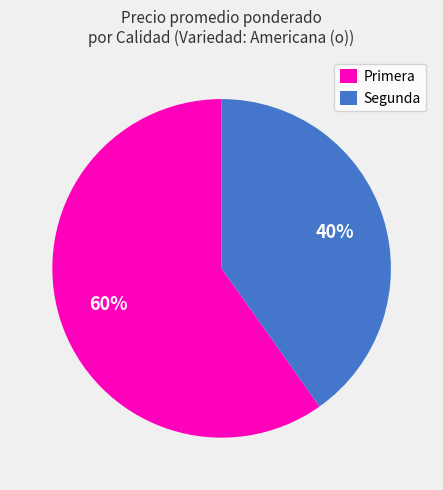

How many slices are in this pie chart?

2